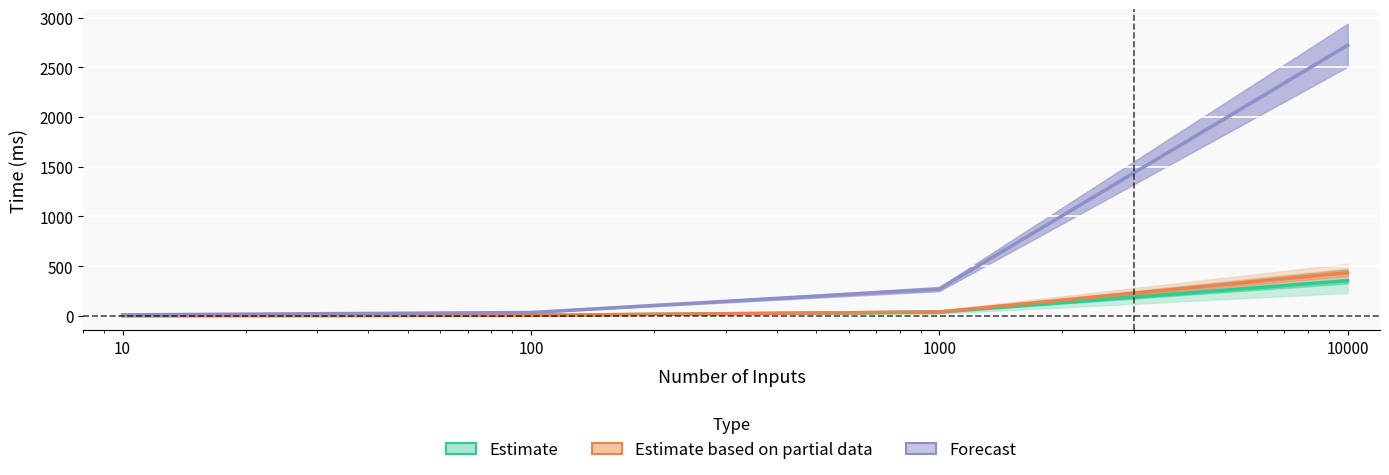

Reading right to left, transcribe all the data shown in this chart.

Estimate: 352.5	37.4	4.3	1.3
Estimate based on partial data: 433.2	37.9	3.9	0.7
Forecast: 2721.0	268.5	32.5	9.1